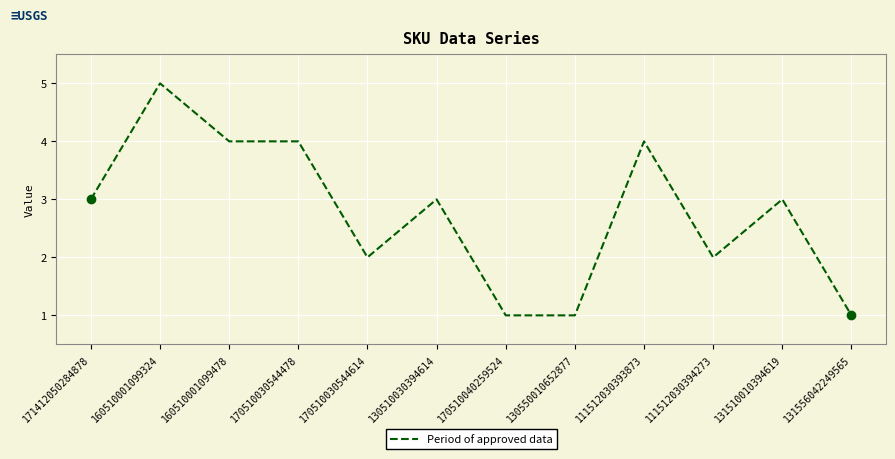

What position from the left is 130550010652877?

8